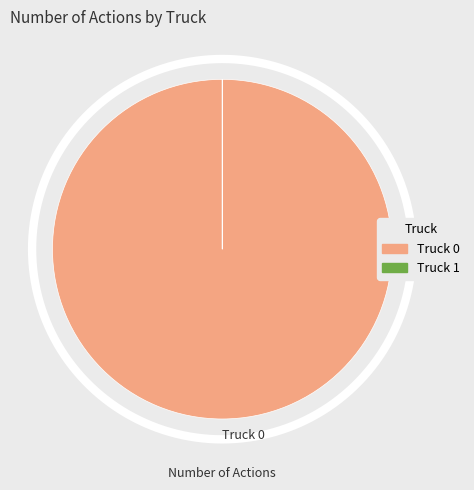

Is it true that Truck 0 is 99% of the pie?

False